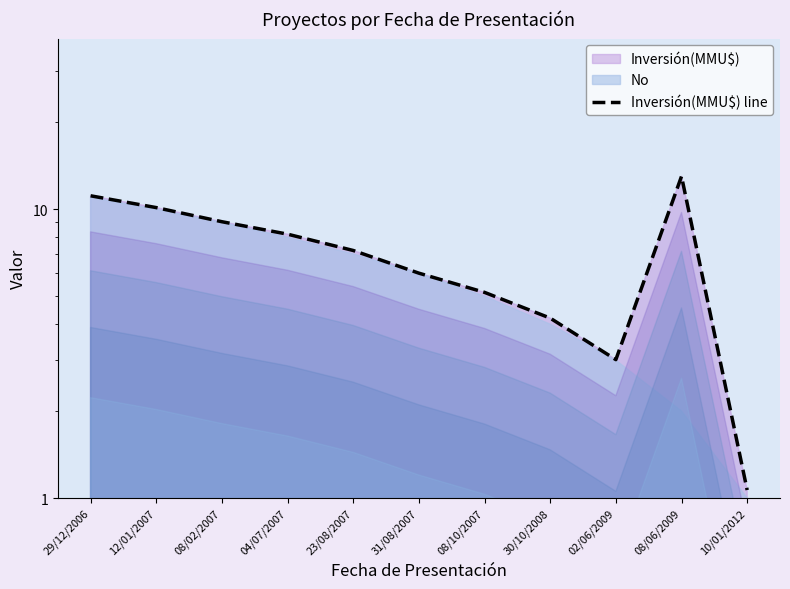

What is the value of the 9th point from the left?

3.0